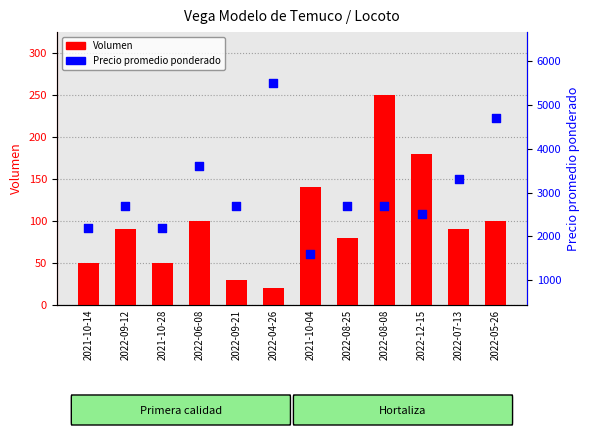

At which category is the sum across all series the highest?

2022-04-26